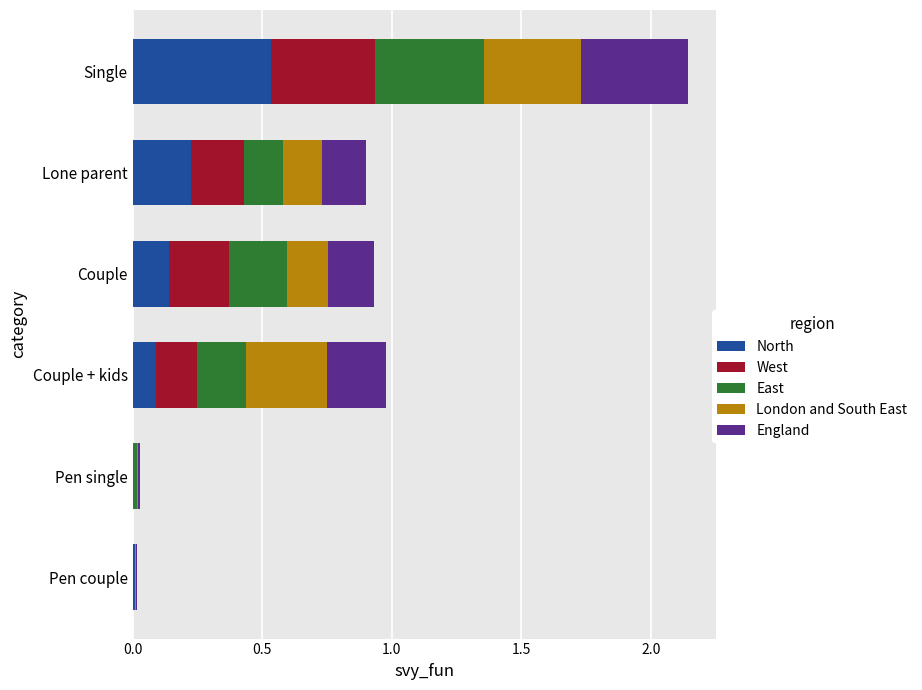

At which category is the sum across all series the highest?

Single